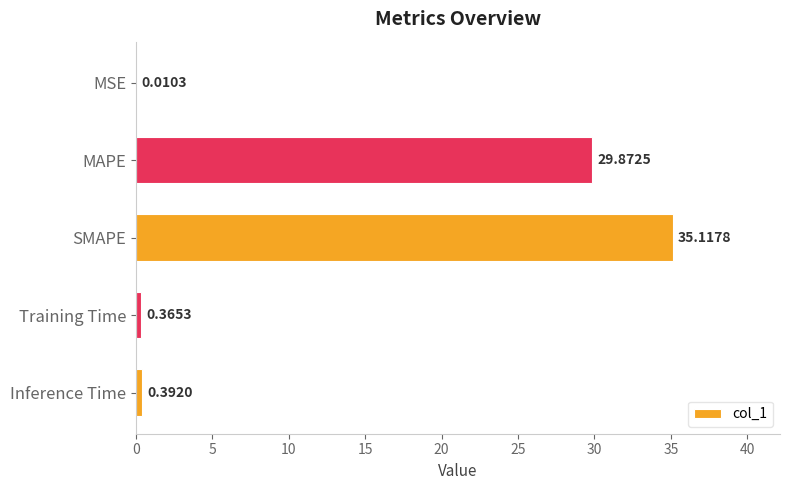

Where is the data nearest to the value 17?

MAPE